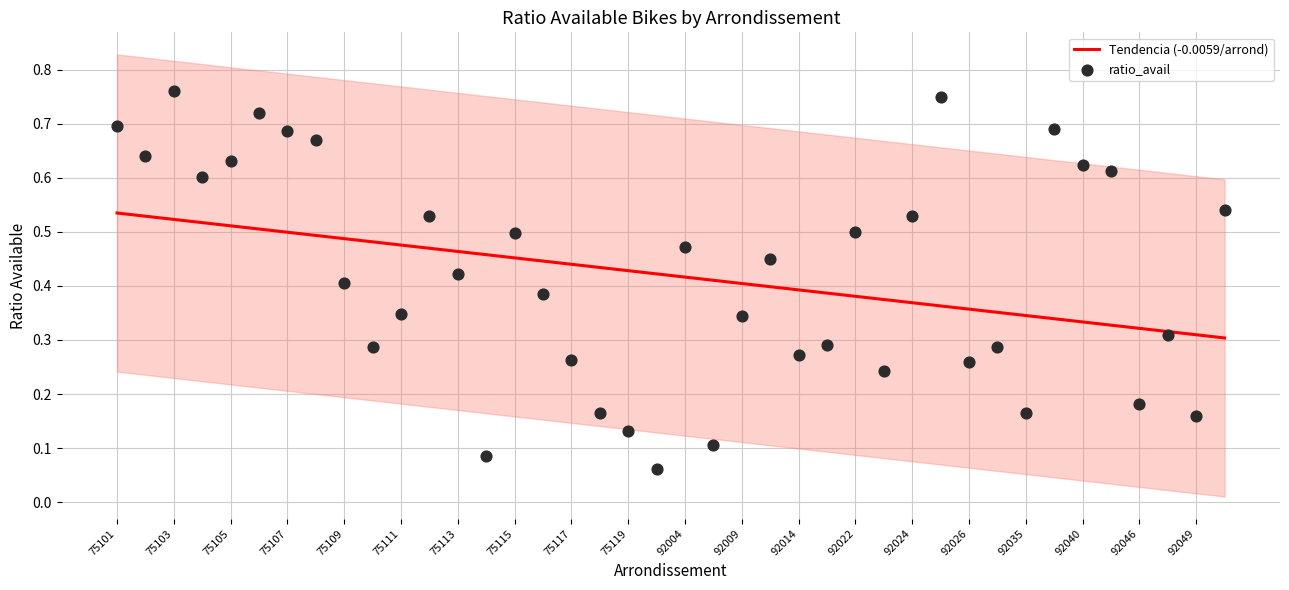

Is it true that Tendencia (-0.0059/arrond) equals 0.3 at 75113?

False